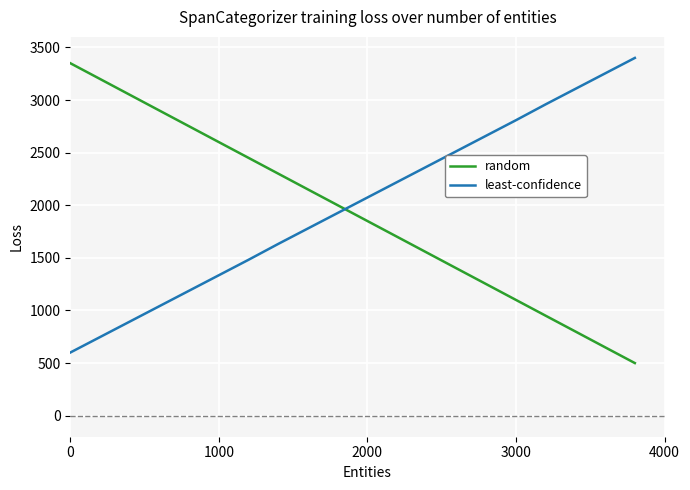

What is the smallest value displayed?

500.0